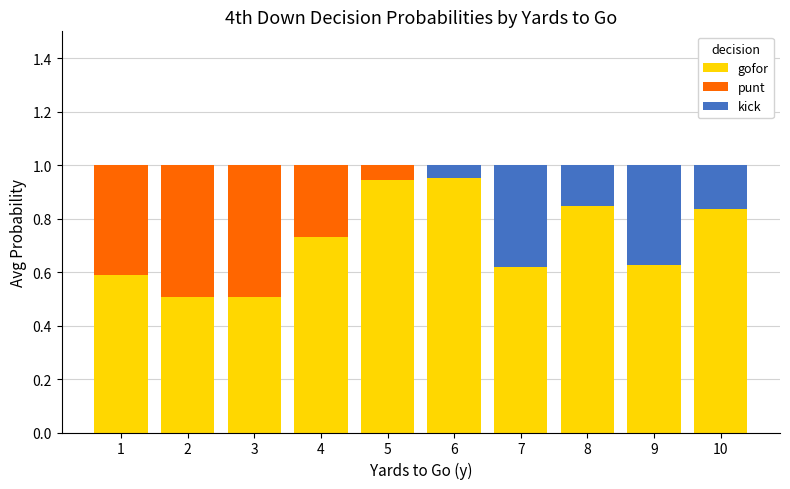

Is it true that gofor equals 0.3 at 4?

False